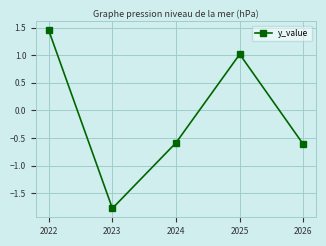

List the labels in order of value, largest first.

2022, 2025, 2024, 2026, 2023